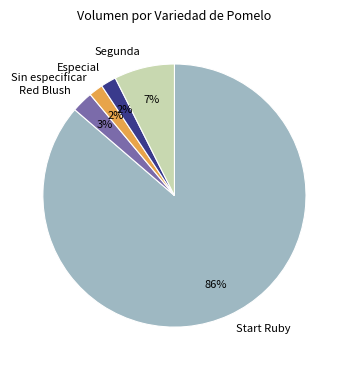

To the nearest percent, what is the average slice percentage?

20%